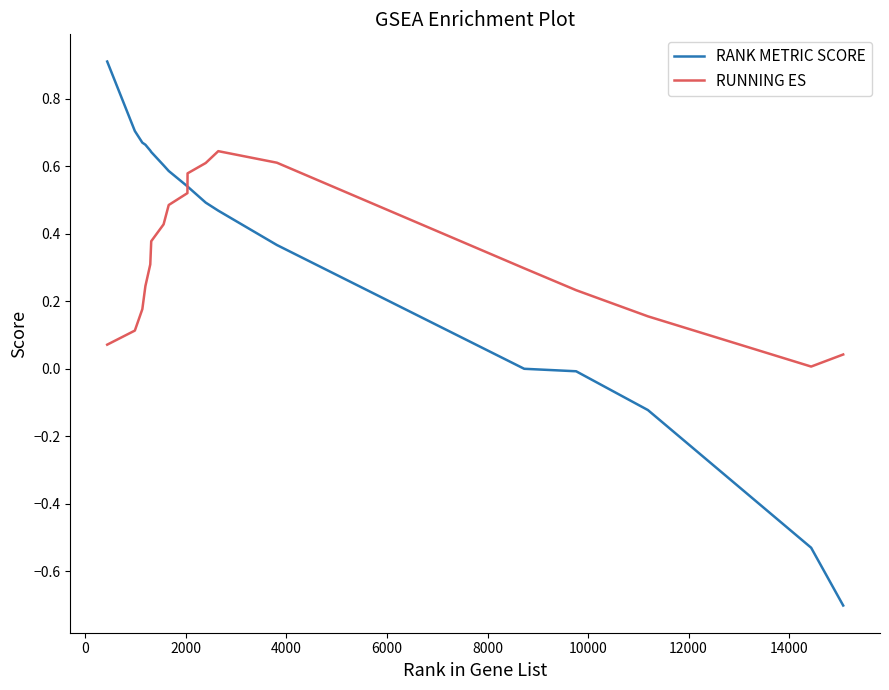

What is the sum of all RUNNING ES values?

5.9